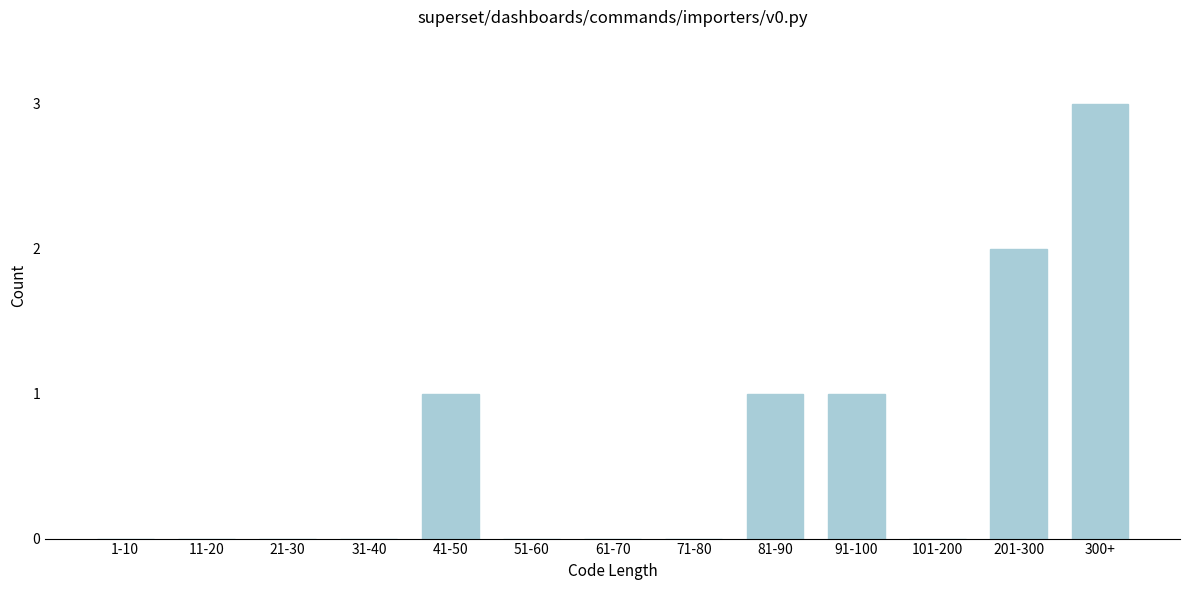

Reading left to right, list all the values displayed in this chart.

1-10=0	11-20=0	21-30=0	31-40=0	41-50=1	51-60=0	61-70=0	71-80=0	81-90=1	91-100=1	101-200=0	201-300=2	300+=3